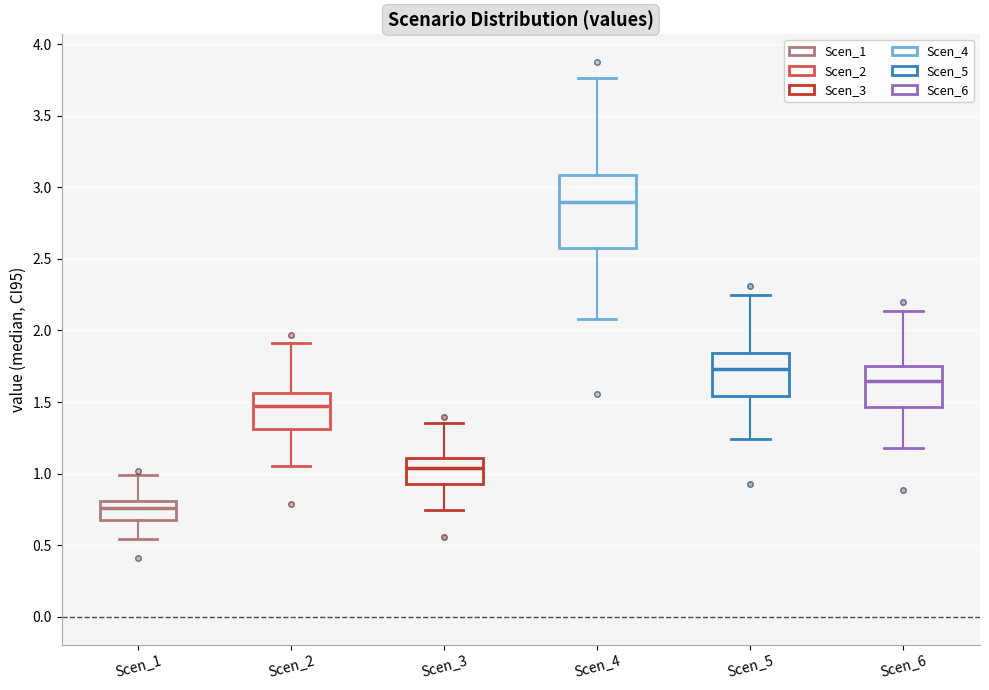

Reading left to right, transcribe this box plot: for each box, give where its median line is, the range the box spans, and where its two whiskers end, as read against the y-axis. The values are not printed on the chart, so give them approximately, as read against the axis.

Scen_1: median 0.75, box 0.70 to 0.80, whiskers 0.55 to 1.00
Scen_2: median 1.45, box 1.30 to 1.55, whiskers 1.05 to 1.90
Scen_3: median 1.05, box 0.95 to 1.10, whiskers 0.75 to 1.35
Scen_4: median 2.90, box 2.60 to 3.10, whiskers 2.10 to 3.75
Scen_5: median 1.75, box 1.55 to 1.85, whiskers 1.25 to 2.25
Scen_6: median 1.65, box 1.45 to 1.75, whiskers 1.20 to 2.15